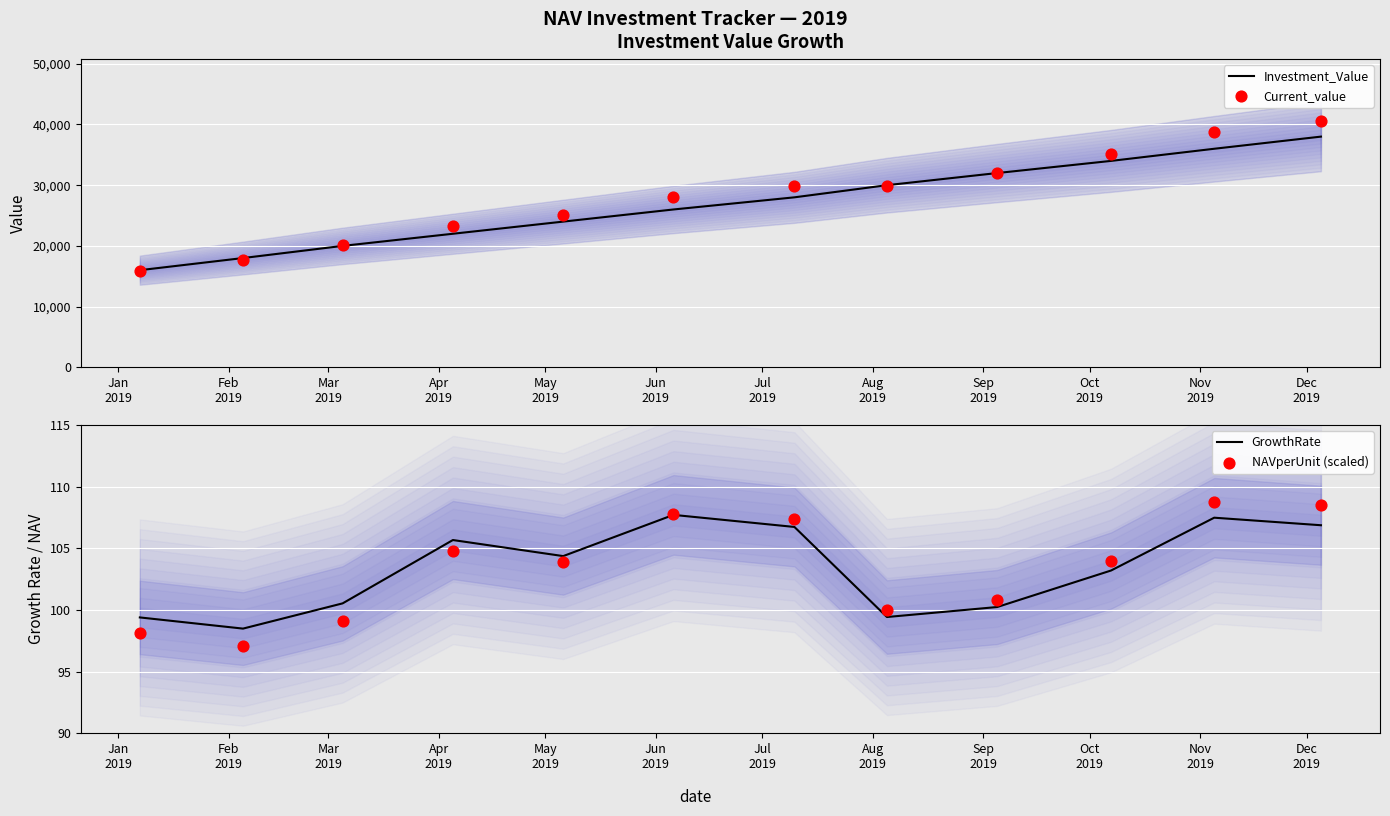

At which category is the sum across all series the highest?

Dec
2019